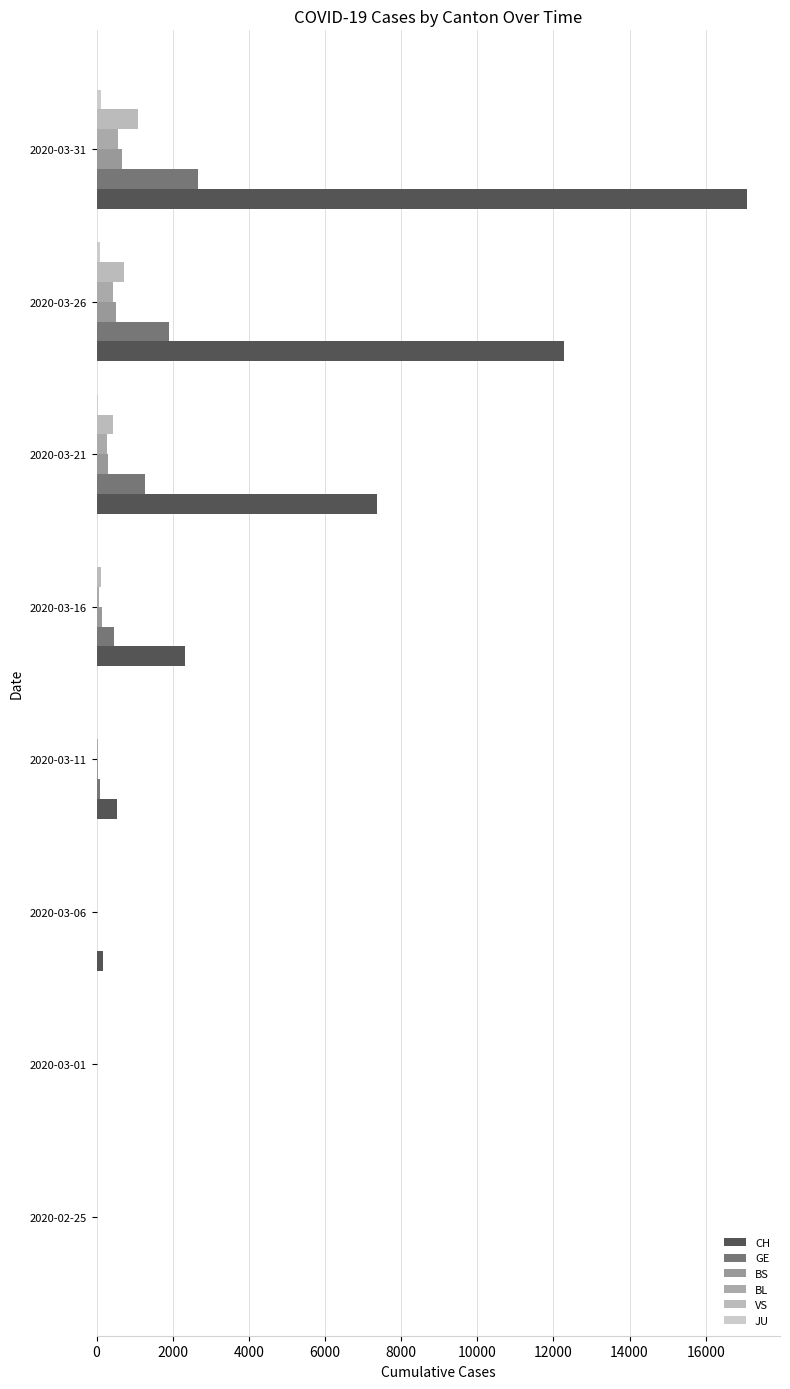

How many distinct data groups are displayed?

6